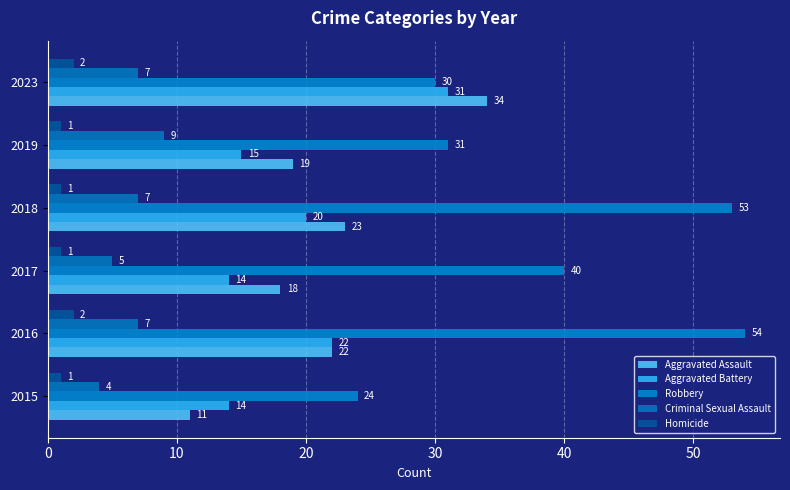

How many series are shown in this chart?

5